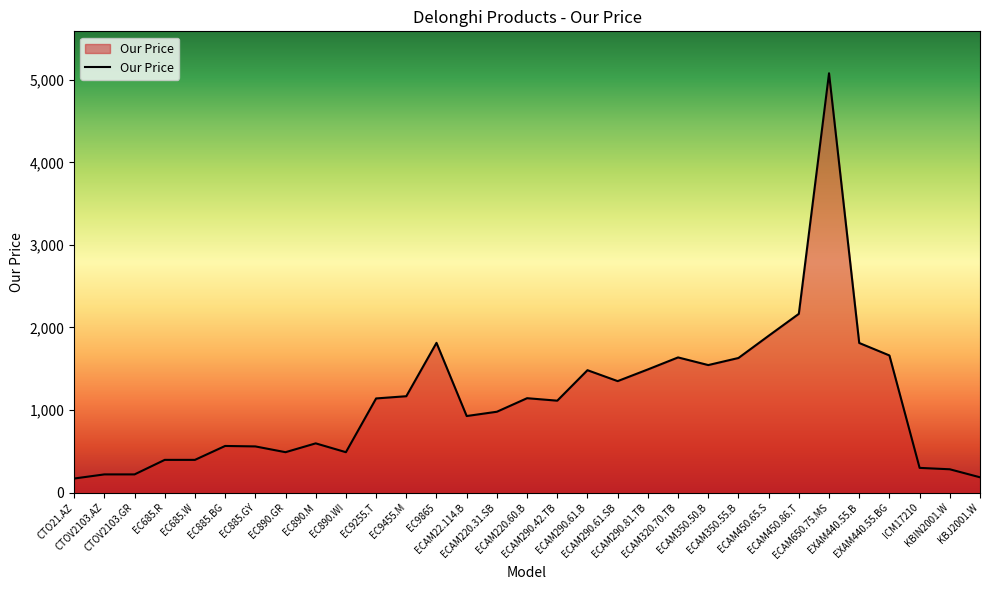

What is the smallest value displayed?

170.0